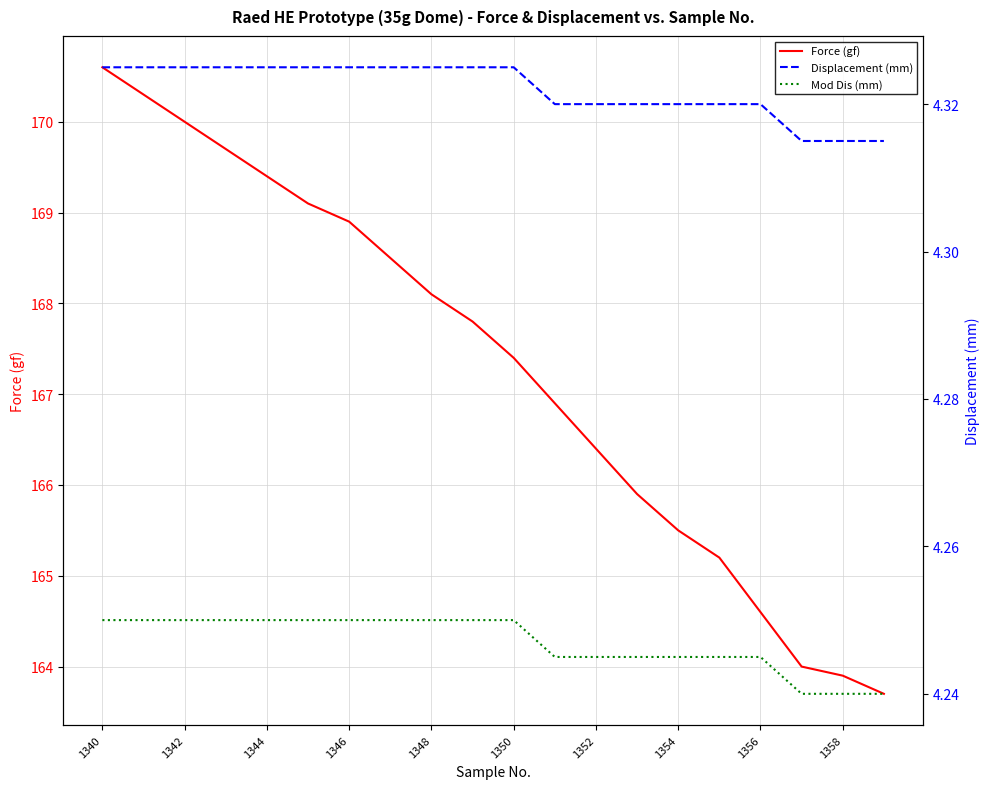

Which series has the widest spread of values?

Force (gf)